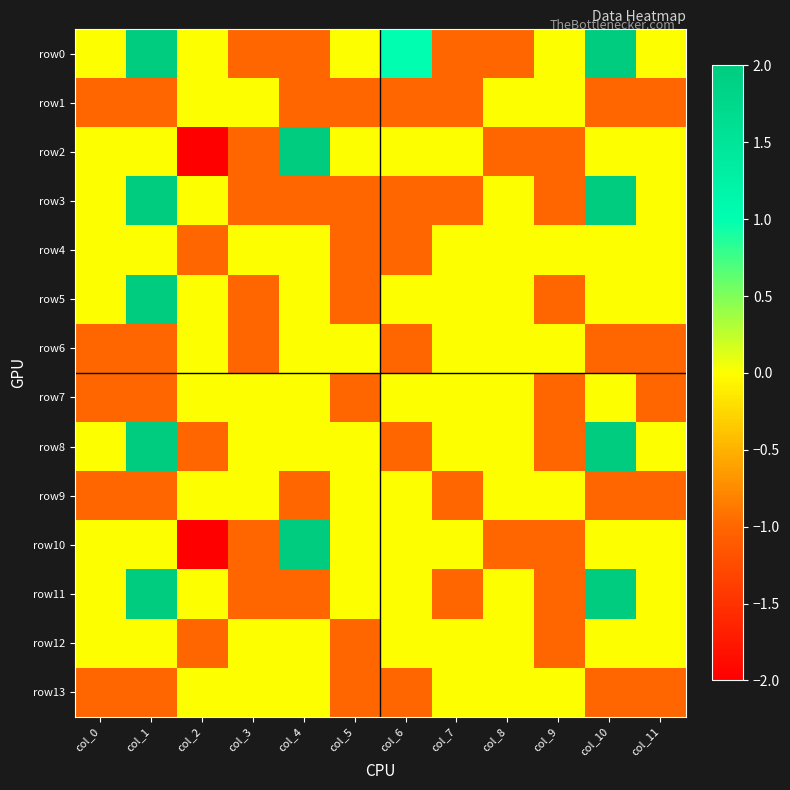

Reading left to right, what are all the values shown in this chart?

row0: col_0=0	col_1=2	col_2=0	col_3=-1	col_4=-1	col_5=0	col_6=1	col_7=-1	col_8=-1	col_9=0	col_10=2	col_11=0
row1: col_0=-1	col_1=-1	col_2=0	col_3=0	col_4=-1	col_5=-1	col_6=-1	col_7=-1	col_8=0	col_9=0	col_10=-1	col_11=-1
row2: col_0=0	col_1=0	col_2=-2	col_3=-1	col_4=2	col_5=0	col_6=0	col_7=0	col_8=-1	col_9=-1	col_10=0	col_11=0
row3: col_0=0	col_1=2	col_2=0	col_3=-1	col_4=-1	col_5=-1	col_6=-1	col_7=-1	col_8=0	col_9=-1	col_10=2	col_11=0
row4: col_0=0	col_1=0	col_2=-1	col_3=0	col_4=0	col_5=-1	col_6=-1	col_7=0	col_8=0	col_9=0	col_10=0	col_11=0
row5: col_0=0	col_1=2	col_2=0	col_3=-1	col_4=0	col_5=-1	col_6=0	col_7=0	col_8=0	col_9=-1	col_10=0	col_11=0
row6: col_0=-1	col_1=-1	col_2=0	col_3=-1	col_4=0	col_5=0	col_6=-1	col_7=0	col_8=0	col_9=0	col_10=-1	col_11=-1
row7: col_0=-1	col_1=-1	col_2=0	col_3=0	col_4=0	col_5=-1	col_6=0	col_7=0	col_8=0	col_9=-1	col_10=0	col_11=-1
row8: col_0=0	col_1=2	col_2=-1	col_3=0	col_4=0	col_5=0	col_6=-1	col_7=0	col_8=0	col_9=-1	col_10=2	col_11=0
row9: col_0=-1	col_1=-1	col_2=0	col_3=0	col_4=-1	col_5=0	col_6=0	col_7=-1	col_8=0	col_9=0	col_10=-1	col_11=-1
row10: col_0=0	col_1=0	col_2=-2	col_3=-1	col_4=2	col_5=0	col_6=0	col_7=0	col_8=-1	col_9=-1	col_10=0	col_11=0
row11: col_0=0	col_1=2	col_2=0	col_3=-1	col_4=-1	col_5=0	col_6=0	col_7=-1	col_8=0	col_9=-1	col_10=2	col_11=0
row12: col_0=0	col_1=0	col_2=-1	col_3=0	col_4=0	col_5=-1	col_6=0	col_7=0	col_8=0	col_9=-1	col_10=0	col_11=0
row13: col_0=-1	col_1=-1	col_2=0	col_3=0	col_4=0	col_5=-1	col_6=-1	col_7=0	col_8=0	col_9=0	col_10=-1	col_11=-1